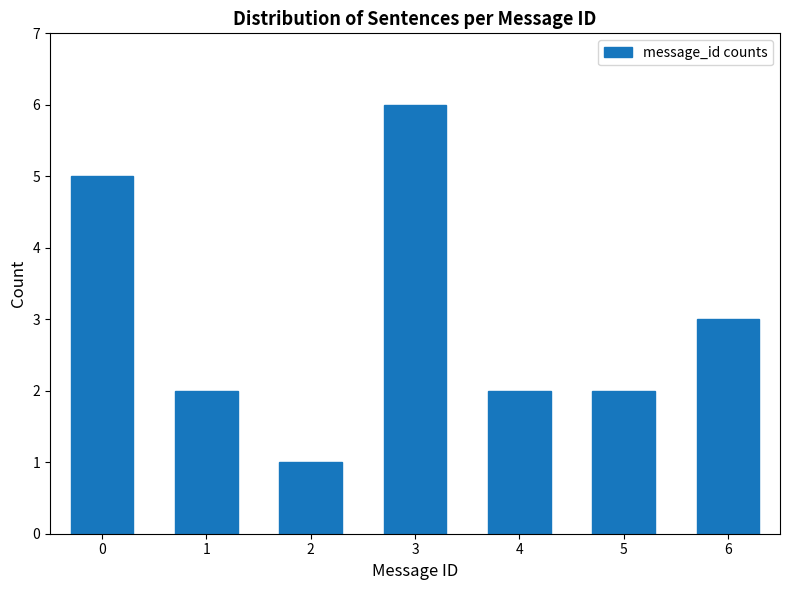

Reading left to right, what are all the values shown in this chart?

5	2	1	6	2	2	3